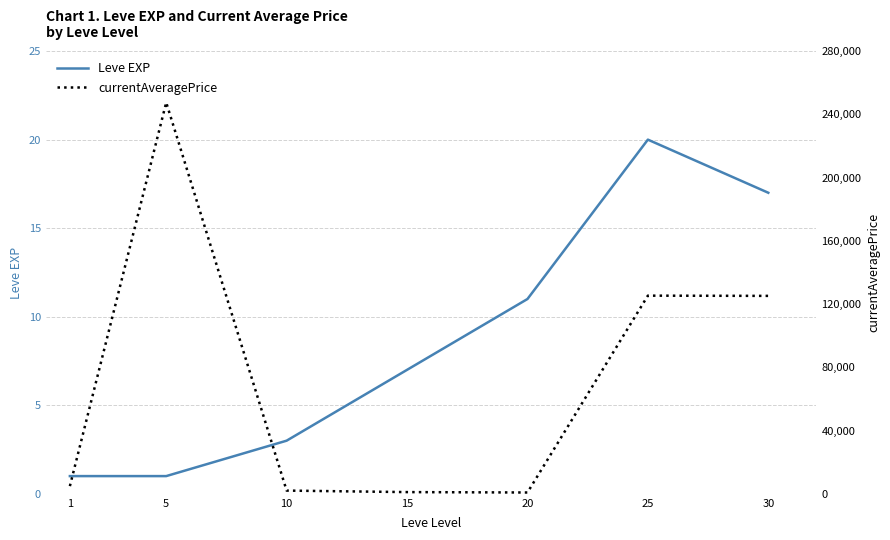

List the labels in order of Leve EXP value, smallest first.

1, 5, 10, 15, 20, 30, 25